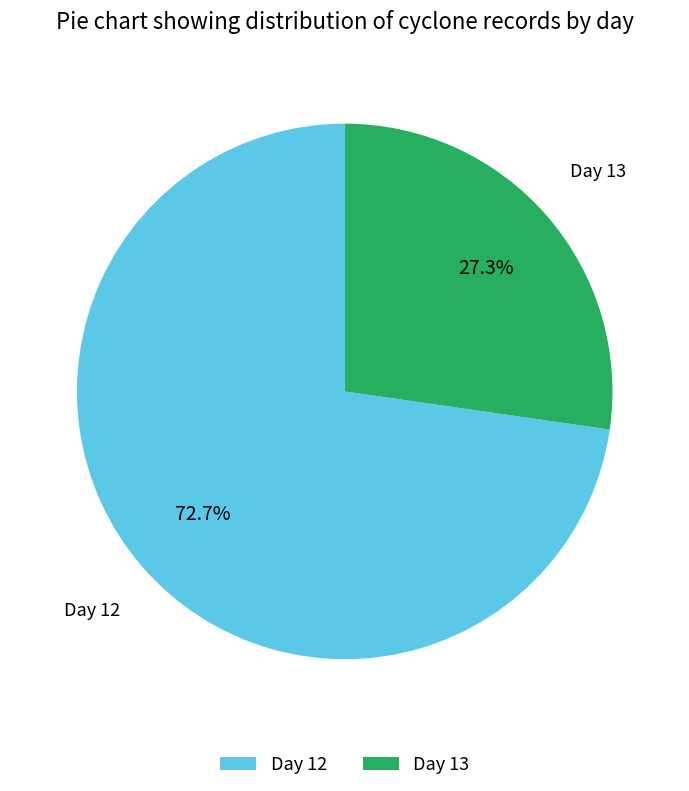

What is the smallest slice in the pie chart?

Day 13